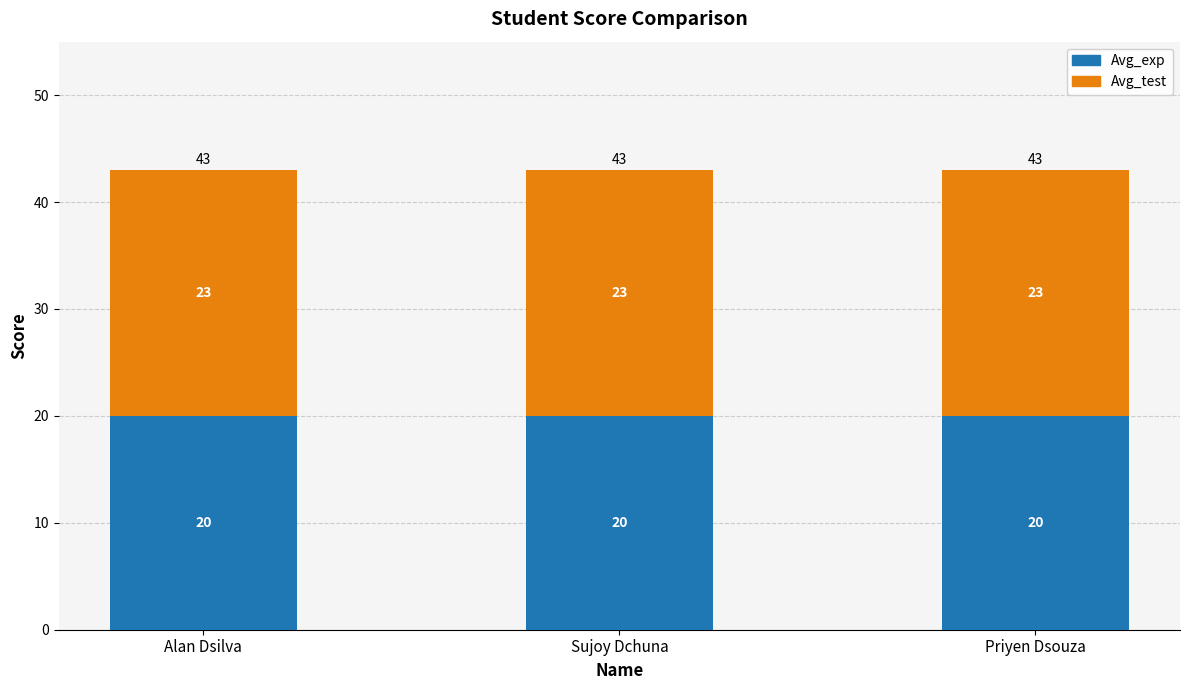

The value of Avg_exp at Sujoy Dchuna is 6. True or false?

False